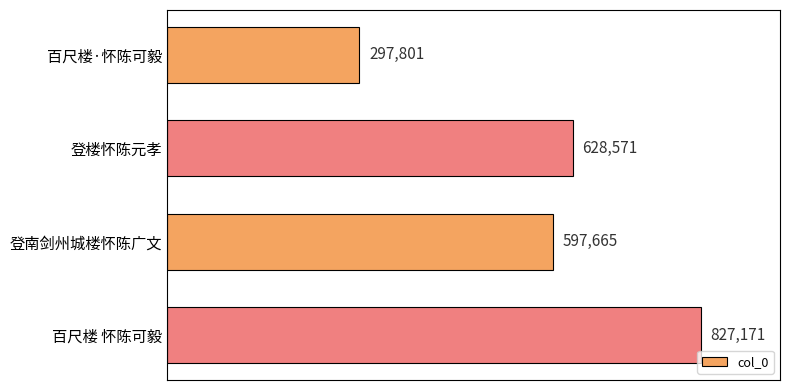

What is the maximum value shown in the chart?

827171